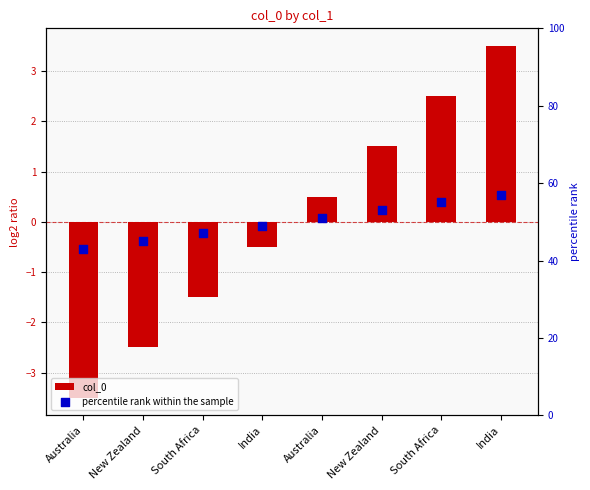

Which series has the largest total across all categories?

percentile rank within the sample